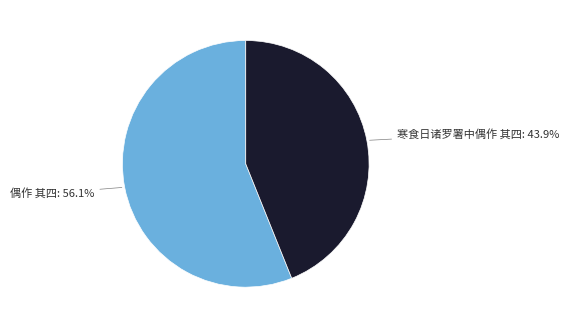

Is it true that 偶作 其四 is 66% of the pie?

False